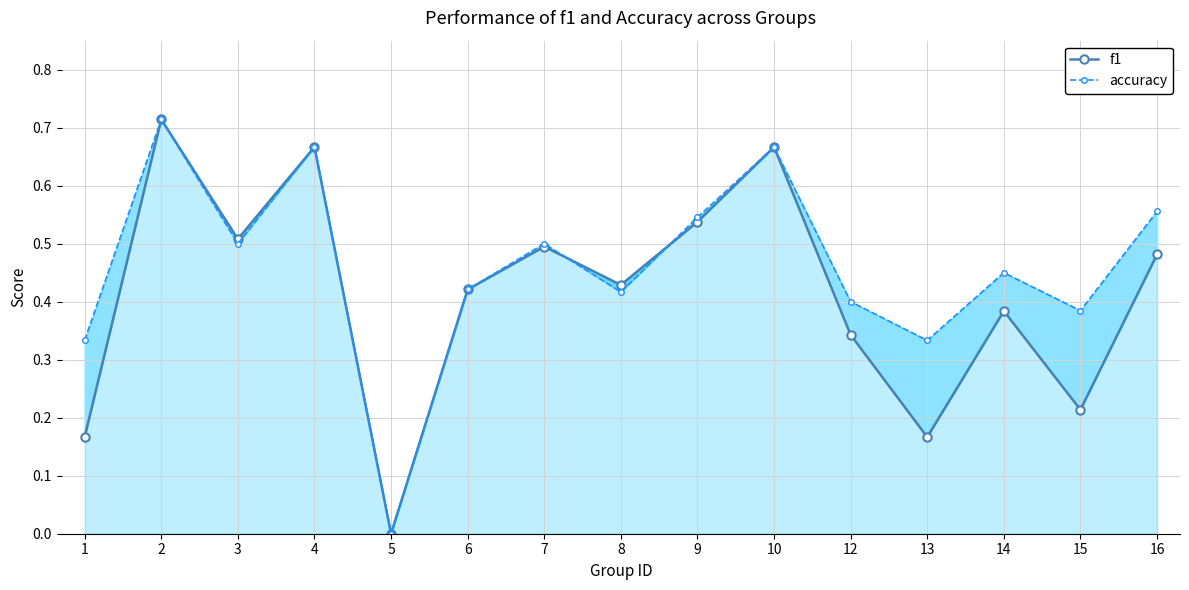

What is the difference between the maximum and second lowest values in the accuracy series?

0.4